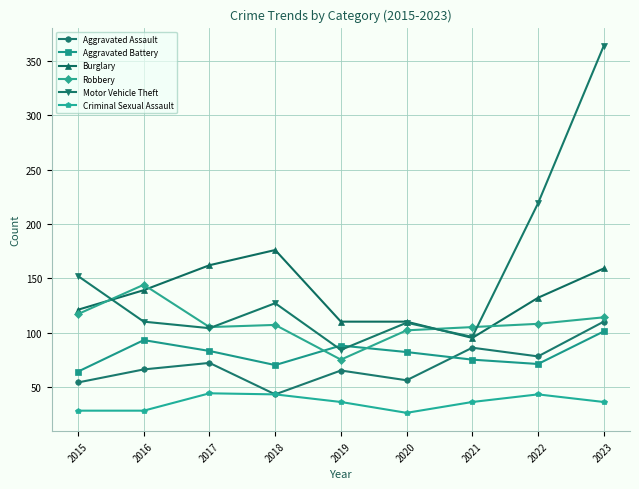

How many lines are shown in the chart?

6